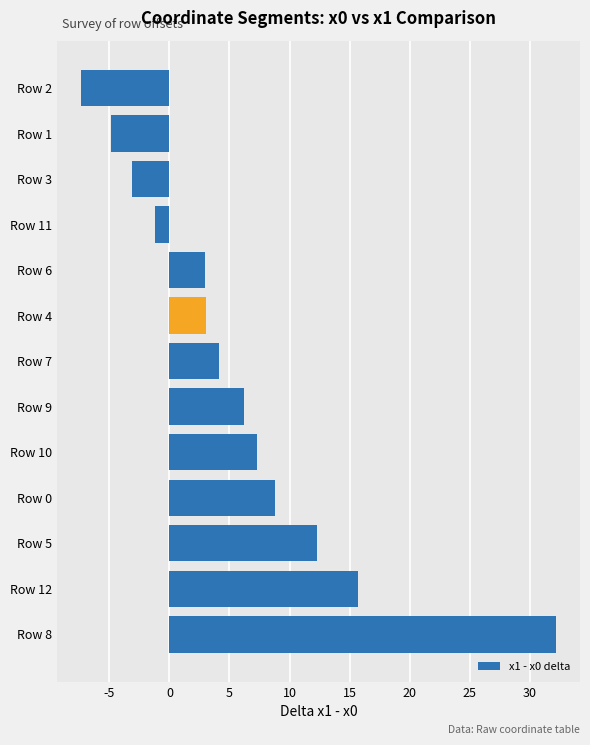

Is it true that the value at Row 1 is -6.3?

False